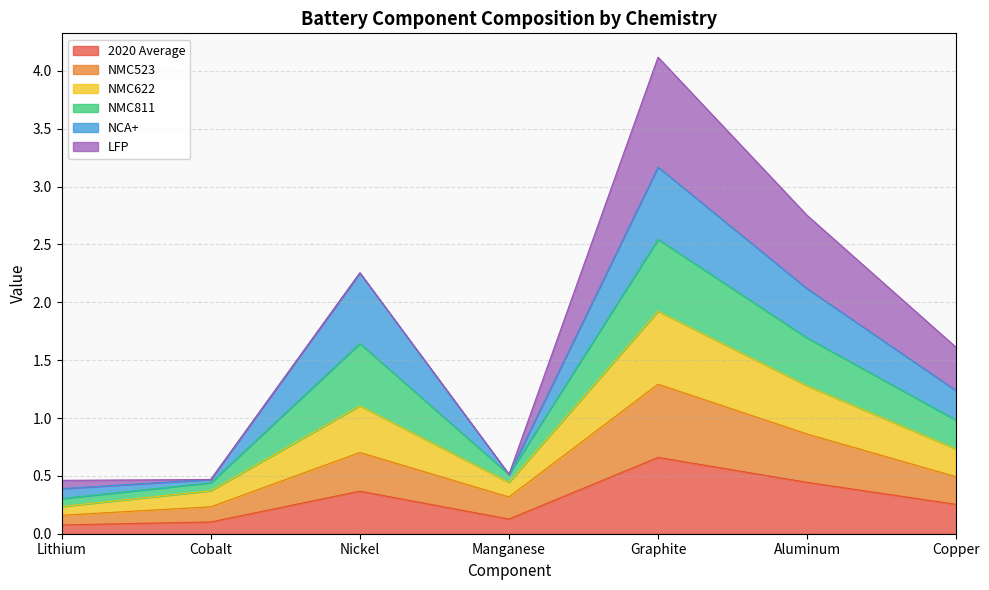

Which category has the lowest value across all series?

Lithium